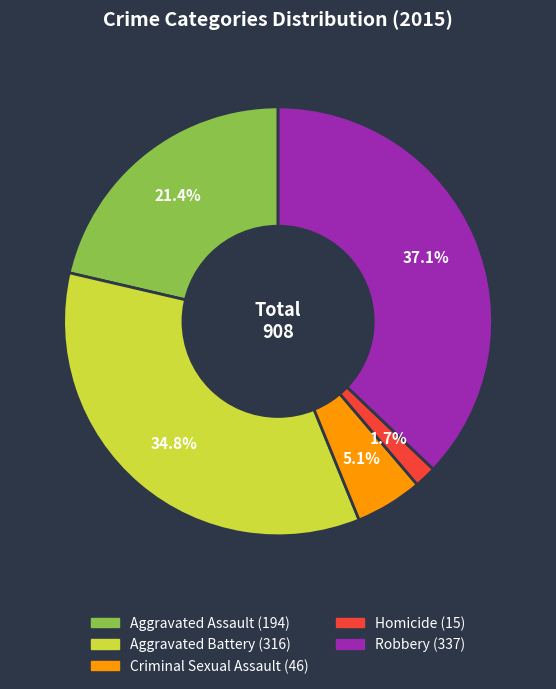

What is the largest slice in the pie chart?

Robbery